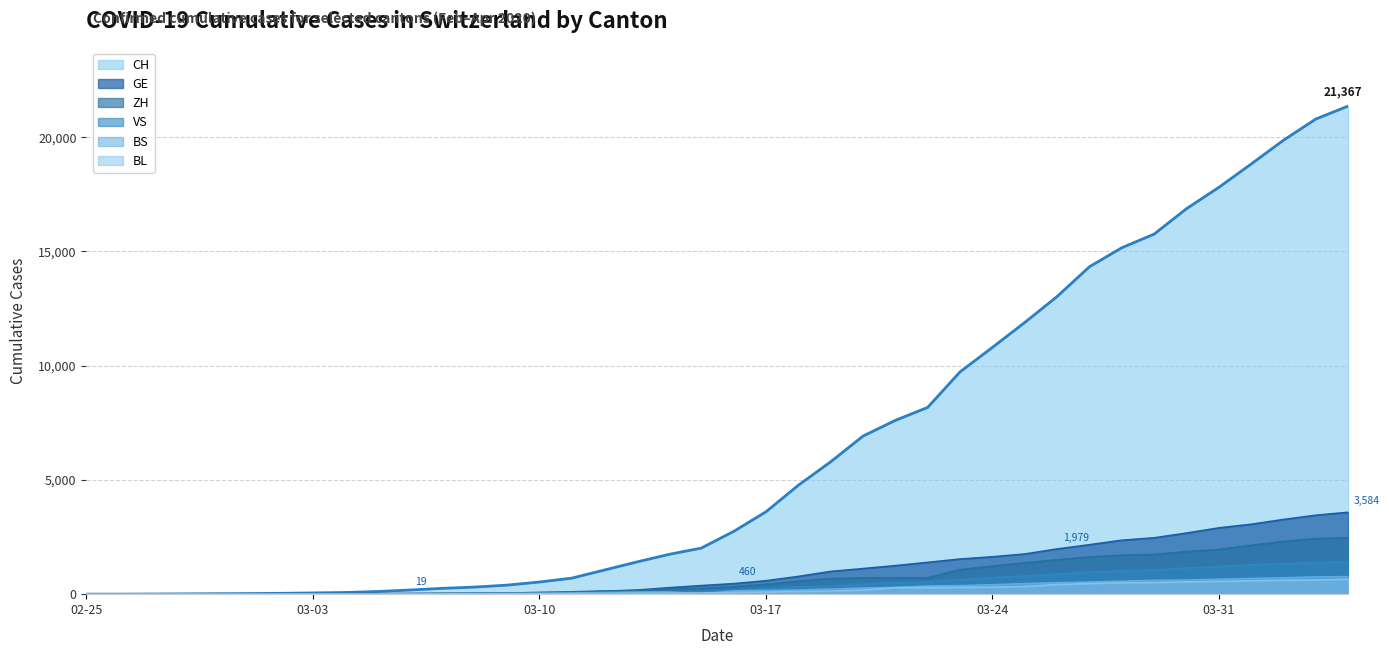

What are all the series names shown in the legend?

CH, GE, ZH, VS, BS, BL